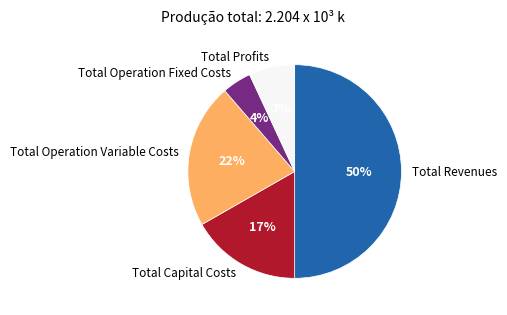

Which category has the biggest portion of the pie?

Total Revenues